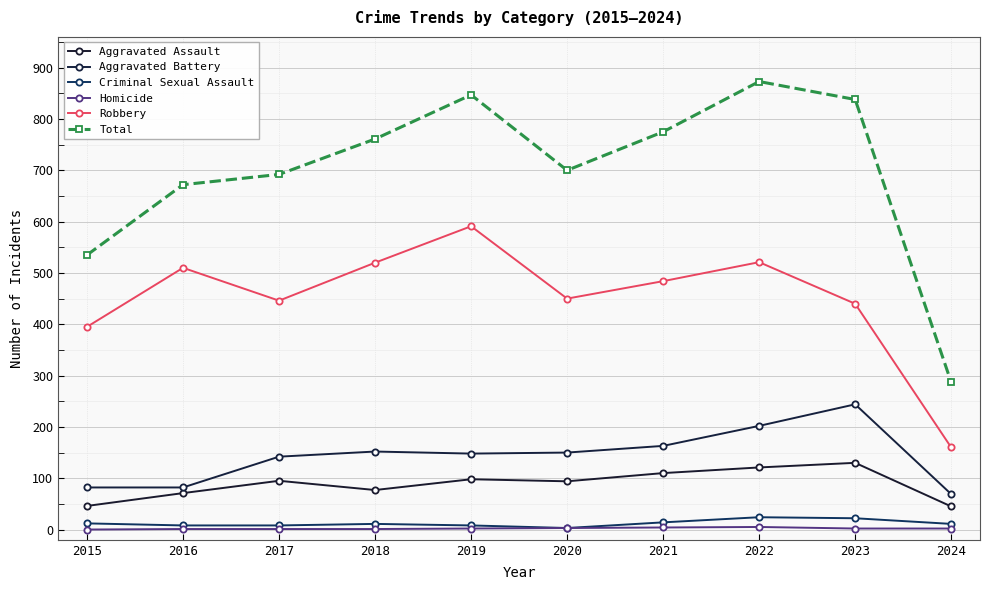

Reading right to left, transcribe all the data shown in this chart.

Aggravated Assault: 2024=45	2023=130	2022=121	2021=110	2020=94	2019=98	2018=77	2017=95	2016=71	2015=46
Aggravated Battery: 2024=69	2023=244	2022=202	2021=163	2020=150	2019=148	2018=152	2017=142	2016=82	2015=82
Criminal Sexual Assault: 2024=11	2023=22	2022=24	2021=14	2020=3	2019=8	2018=11	2017=8	2016=8	2015=12
Homicide: 2024=2	2023=2	2022=5	2021=4	2020=3	2019=2	2018=1	2017=1	2016=1	2015=0
Robbery: 2024=160	2023=440	2022=521	2021=484	2020=450	2019=591	2018=520	2017=446	2016=510	2015=395
Total: 2024=287	2023=838	2022=873	2021=775	2020=700	2019=847	2018=761	2017=692	2016=672	2015=535